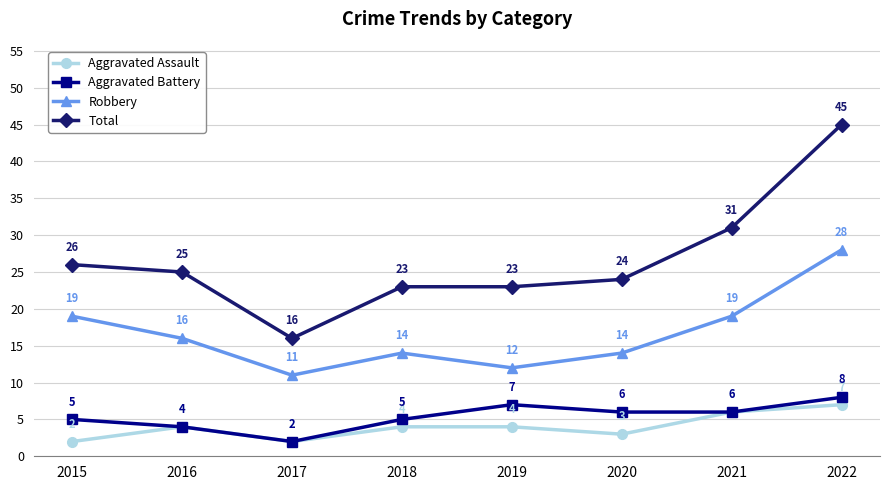

Reading left to right, extract all data points from this chart.

Aggravated Assault: 2015=2	2016=4	2017=2	2018=4	2019=4	2020=3	2021=6	2022=7
Aggravated Battery: 2015=5	2016=4	2017=2	2018=5	2019=7	2020=6	2021=6	2022=8
Robbery: 2015=19	2016=16	2017=11	2018=14	2019=12	2020=14	2021=19	2022=28
Total: 2015=26	2016=25	2017=16	2018=23	2019=23	2020=24	2021=31	2022=45